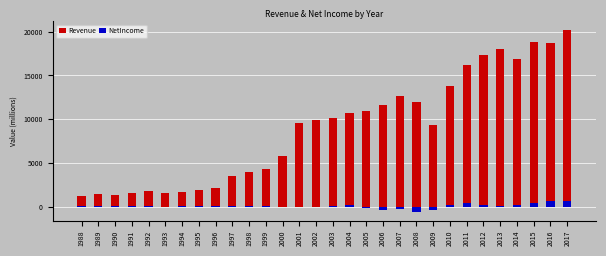

Is the value of Revenue at 2015 greater than the value of NetIncome at 2011?

Yes